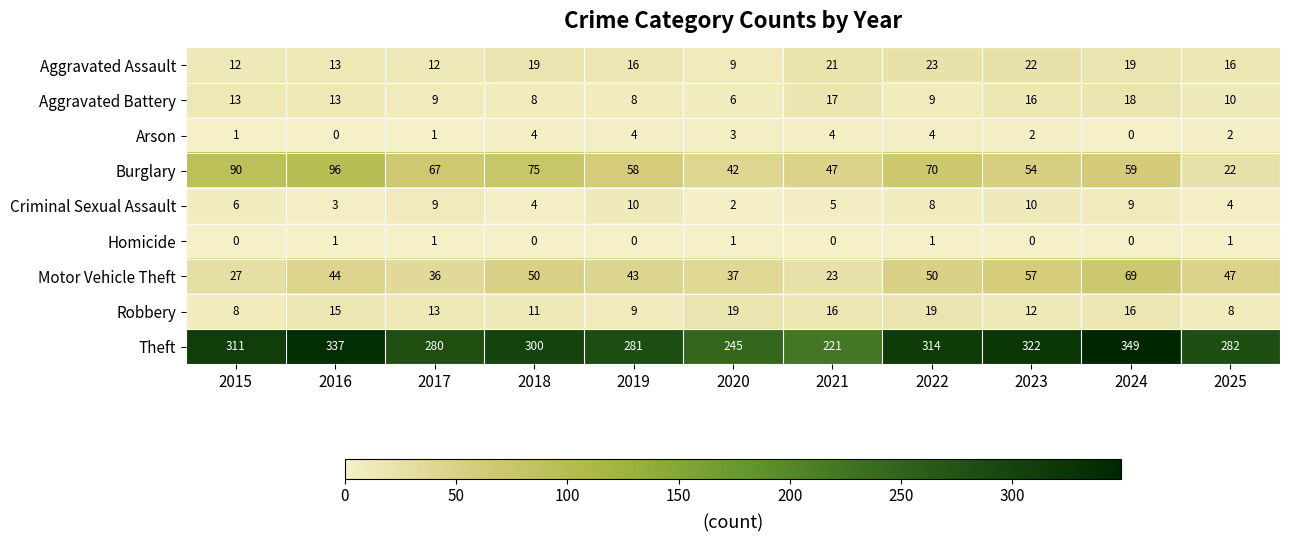

How many data points does each series have?

11